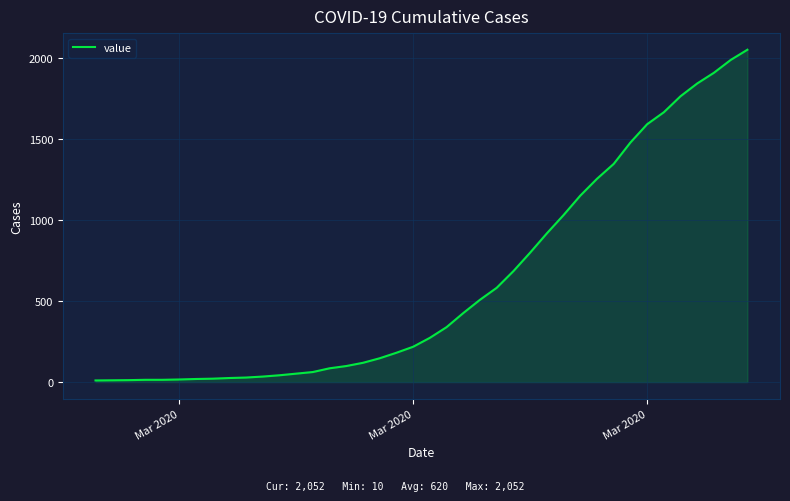

Does the chart display data point markers on the line(s)?

No